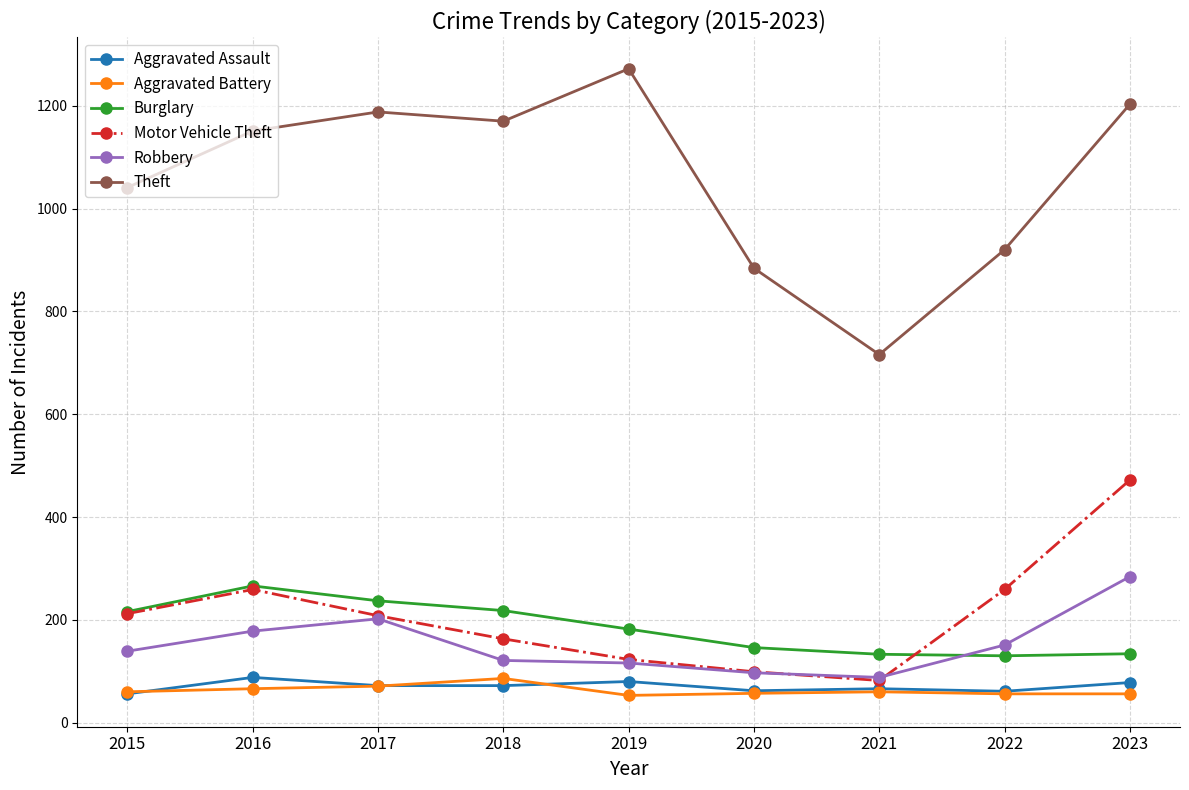

Which series changed the most between 2018 and 2020?

Theft